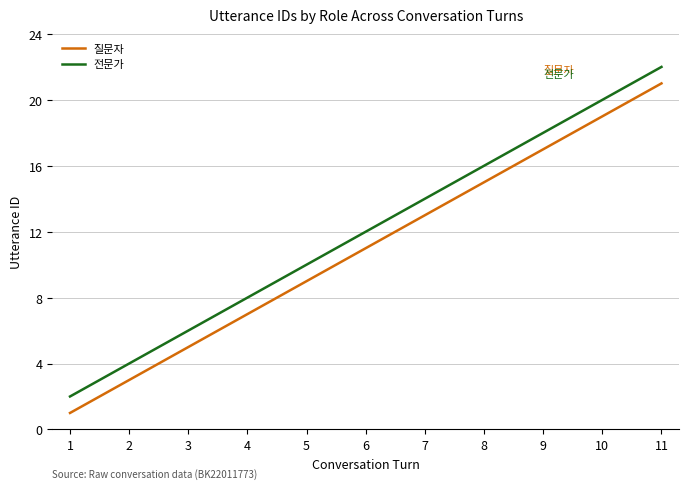

True or false: 질문자 and 전문가 cross at least once.

False